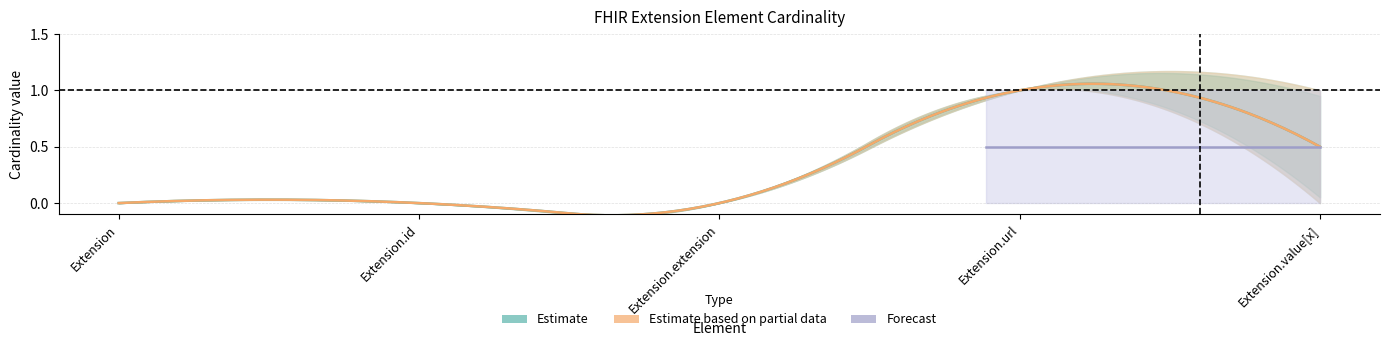

Reading right to left, list all the values displayed in this chart.

Min: Extension.value[x]=0	Extension.url=1	Extension.extension=0	Extension.id=0	Extension=0
Max: Extension.value[x]=1	Extension.url=1	Extension.extension=0	Extension.id=0	Extension=0
Base Min: Extension.value[x]=0	Extension.url=1	Extension.extension=0	Extension.id=0	Extension=0
Base Max: Extension.value[x]=1	Extension.url=1	Extension.extension=0	Extension.id=0	Extension=0